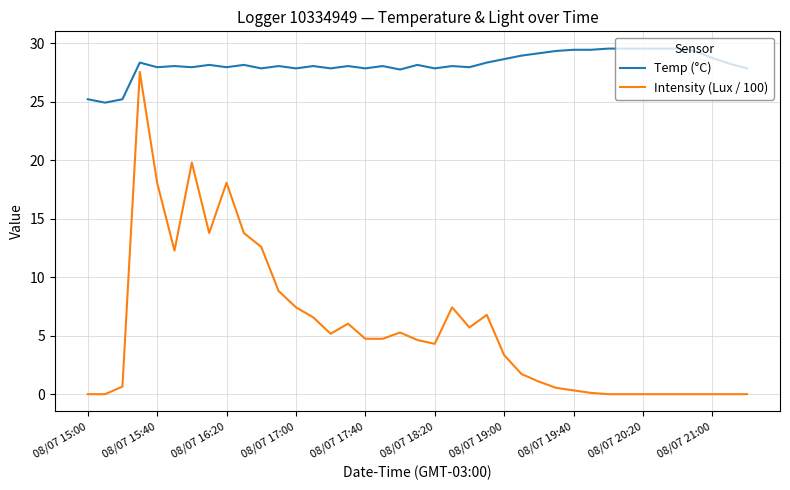

Which series has the largest total across all categories?

Temp (°C)